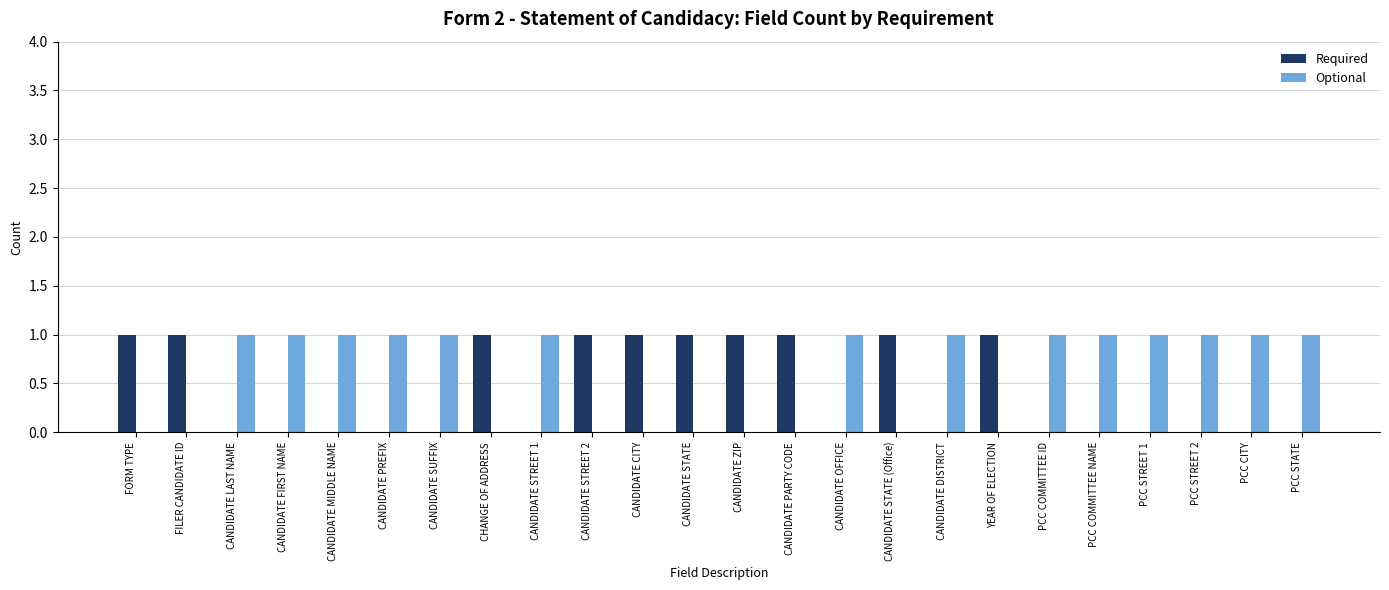

How many groups of bars are there?

24